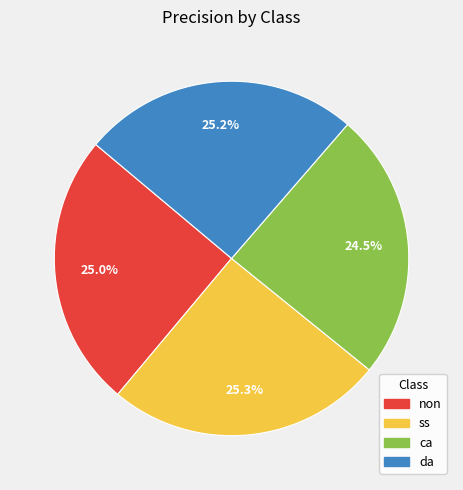

Which category has the smallest portion of the pie?

ca